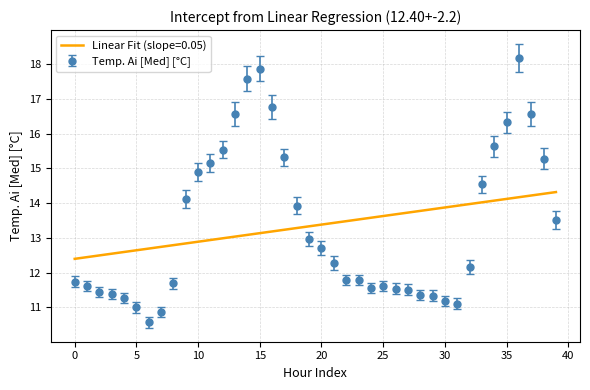

Which series has the largest range (max minus min)?

Temp. Ai [Med] [°C]